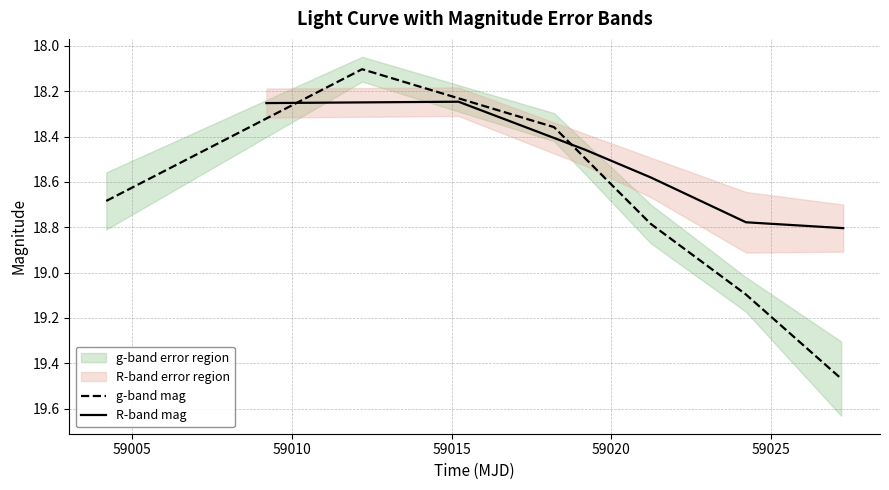

What is the value of the R-band mag point at the 4th from the left?

18.6